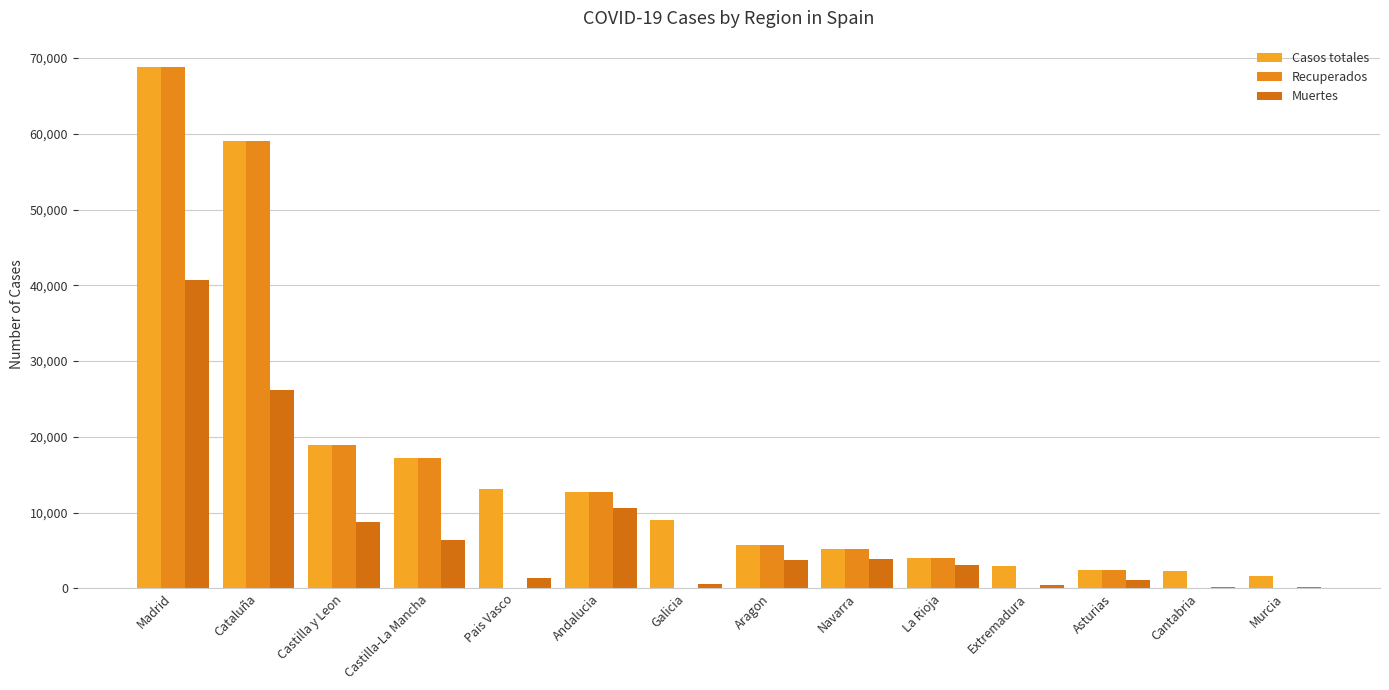

Reading left to right, what are all the values shown in this chart?

Casos totales: Madrid=68852	Cataluña=59019	Castilla y Leon=18907	Castilla-La Mancha=17259	Pais Vasco=13156	Andalucia=12679	Galicia=9041	Aragon=5695	Navarra=5259	La Rioja=4051	Extremadura=2919	Asturias=2425	Cantabria=2246	Murcia=1587
Recuperados: Madrid=68852	Cataluña=59019	Castilla y Leon=18907	Castilla-La Mancha=17259	Pais Vasco=0	Andalucia=12679	Galicia=28	Aragon=5695	Navarra=5259	La Rioja=4051	Extremadura=10	Asturias=2425	Cantabria=62	Murcia=0
Muertes: Madrid=40736	Cataluña=26203	Castilla y Leon=8716	Castilla-La Mancha=6392	Pais Vasco=1418	Andalucia=10671	Galicia=604	Aragon=3772	Navarra=3905	La Rioja=3107	Extremadura=487	Asturias=1063	Cantabria=203	Murcia=148